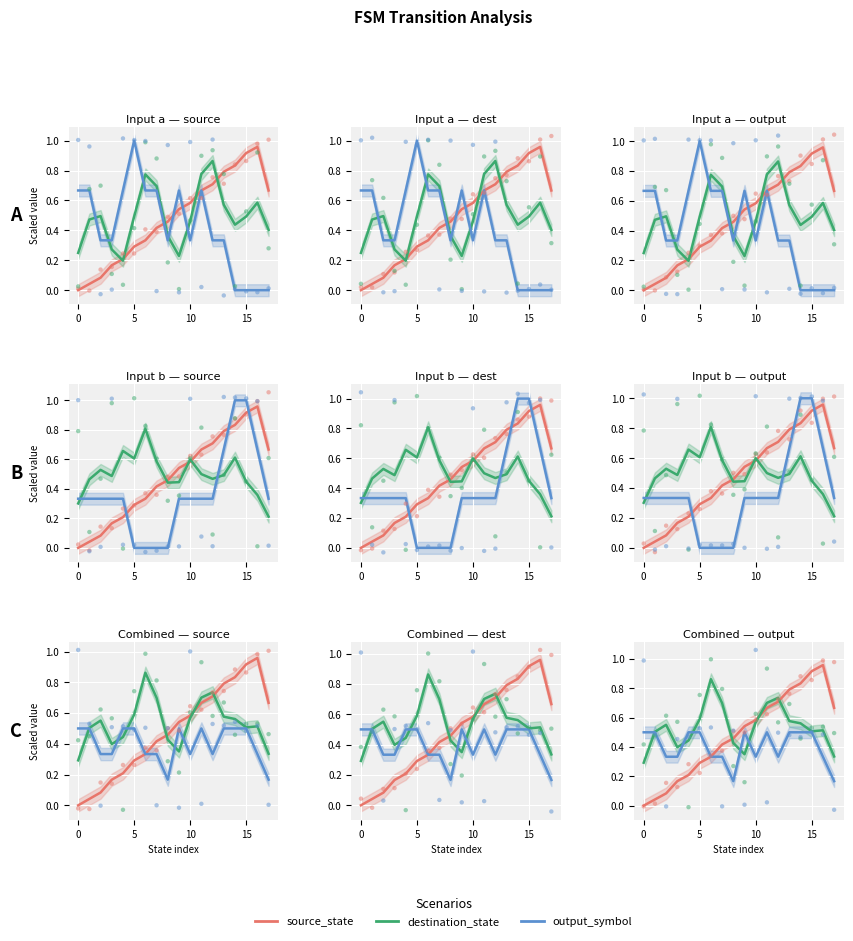

At which category is the sum across all series the highest?

15